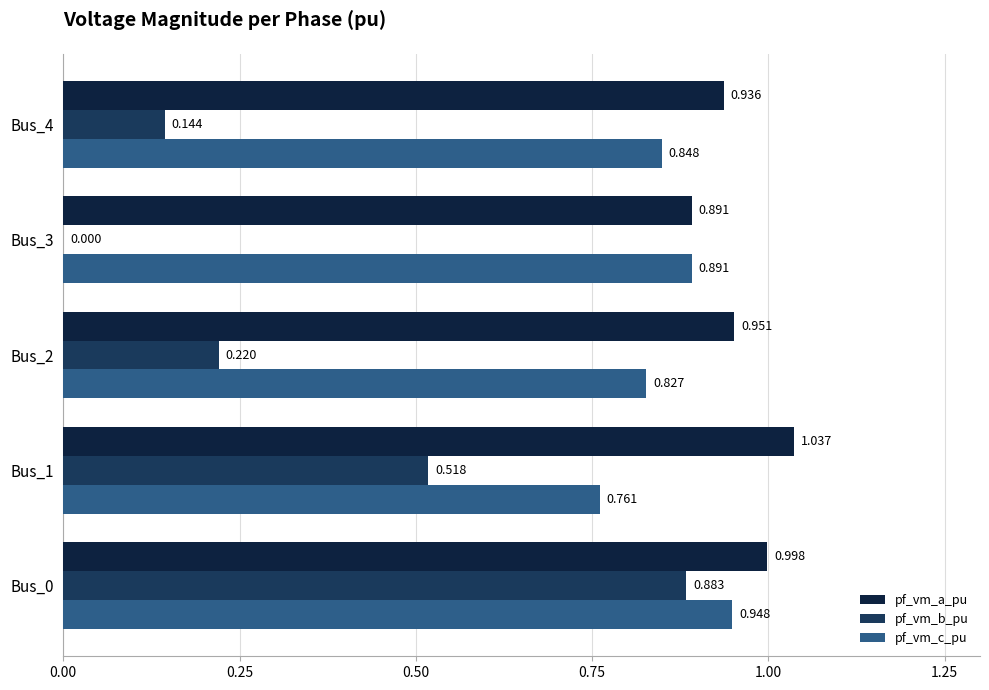

How many series are shown in this chart?

3